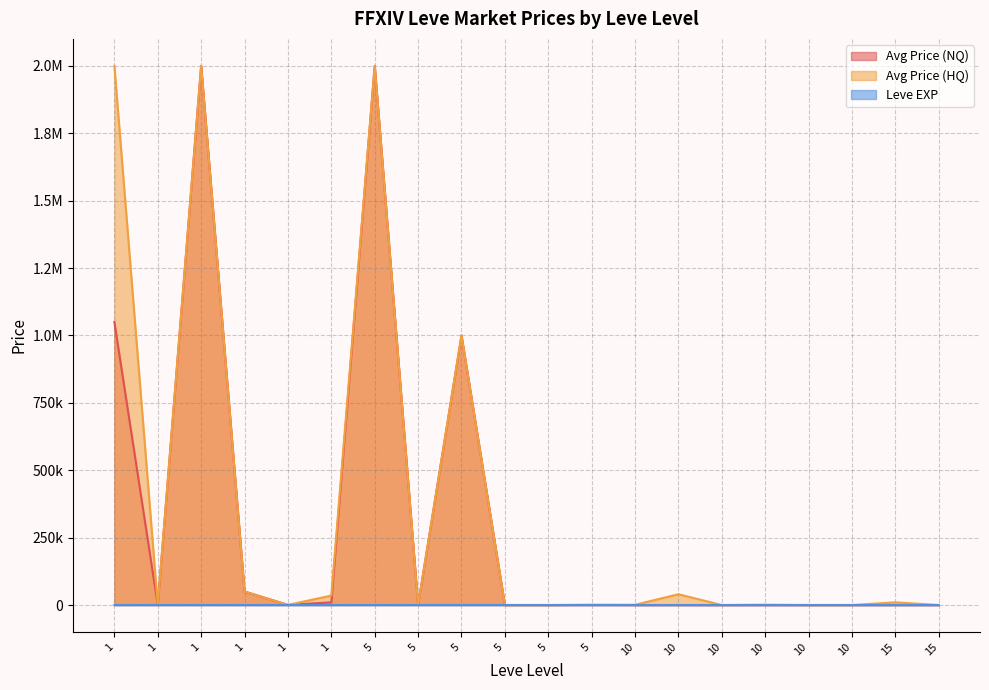

Where does the Avg Price (HQ) series first go above 900?

1